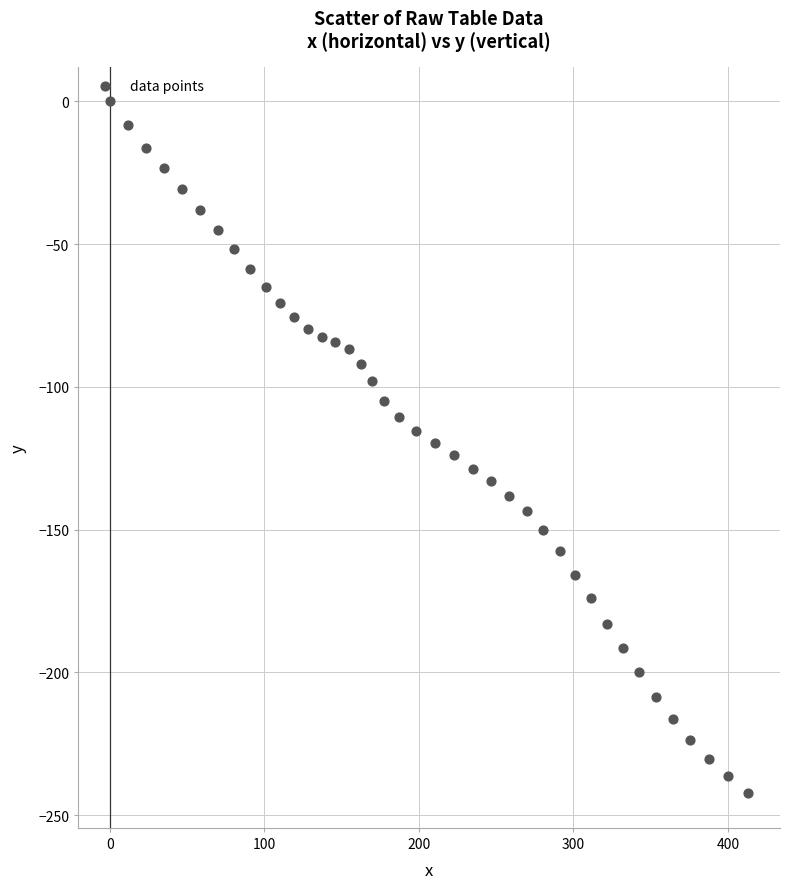

What is the range of Y values (max minus min)?

242.3